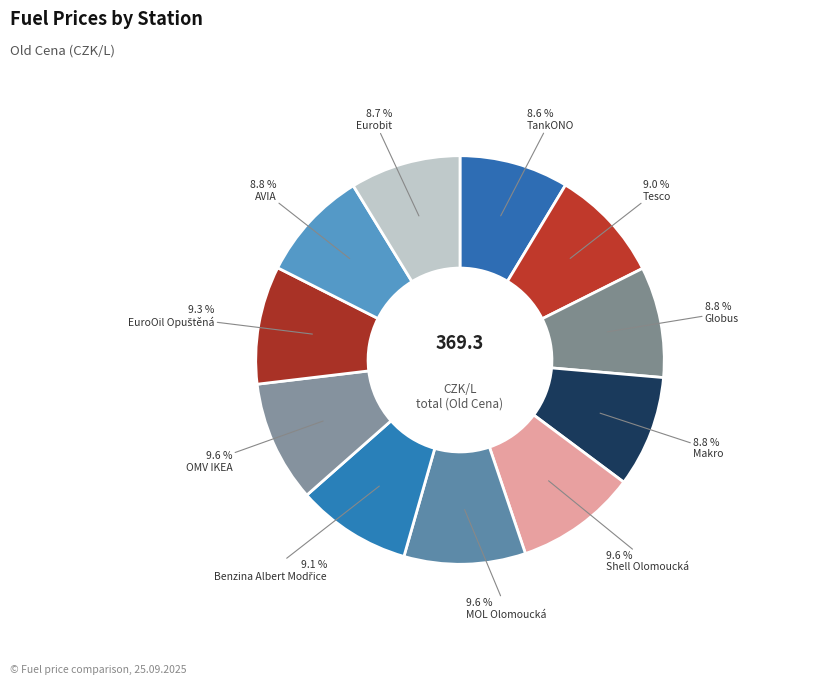

Rank the categories by value from highest to lowest.

Shell Olomoucká, MOL Olomoucká, OMV IKEA, EuroOil Opuštěná, Benzina Albert Modřice, Tesco, Makro, AVIA, Globus, Eurobit, TankONO